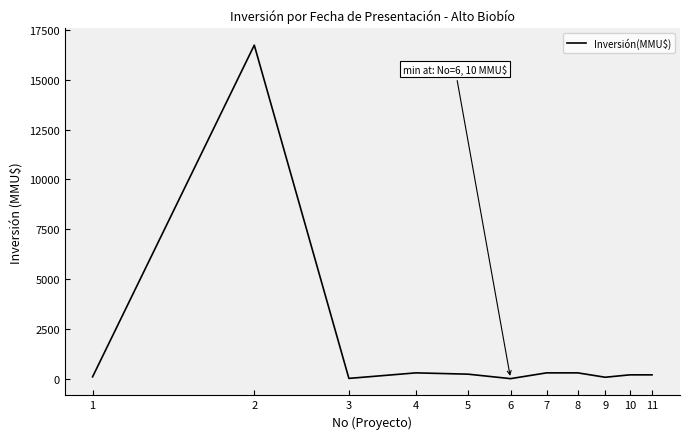

What is the difference between the maximum and minimum values?

16726